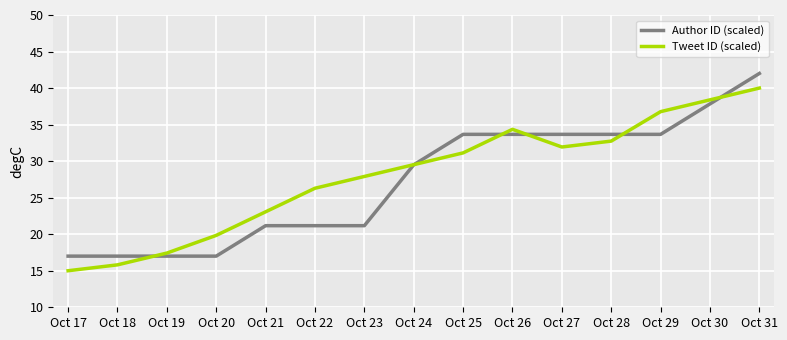

What is the difference between the Tweet ID (scaled) values at Oct 19 and Oct 20?

2.4